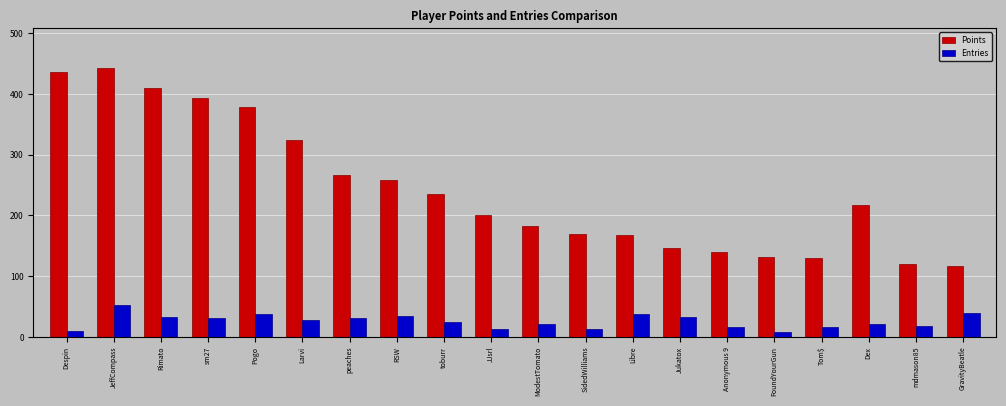

Are the bars grouped side by side (vs. stacked)?

Yes